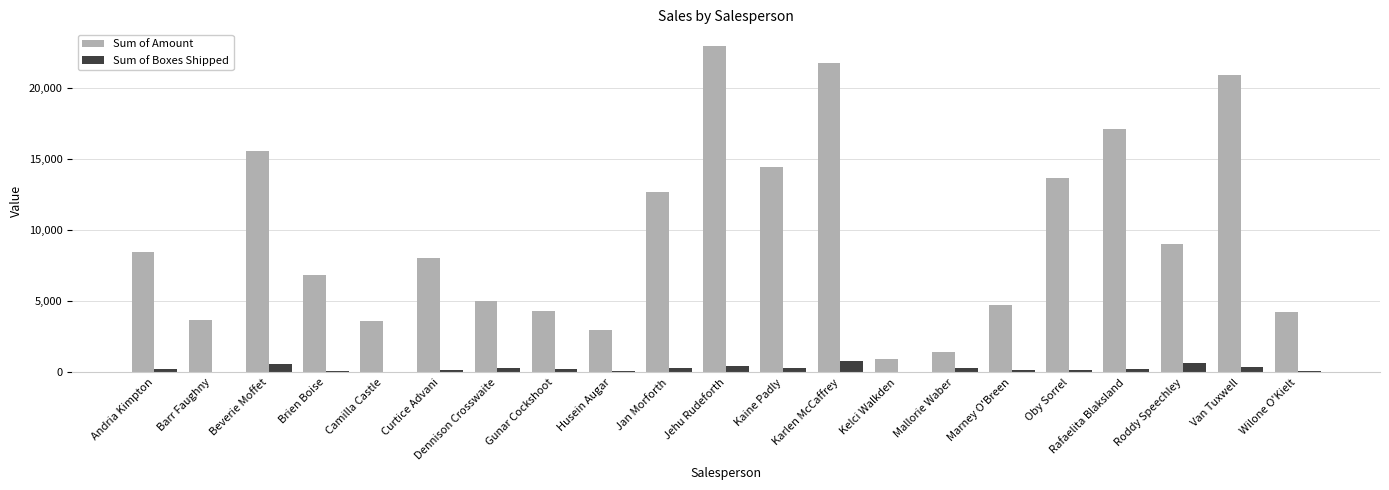

How many groups of bars are there?

21